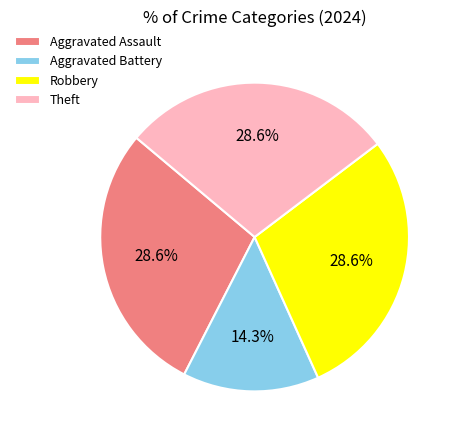

To the nearest percent, what portion does Theft represent?

29%